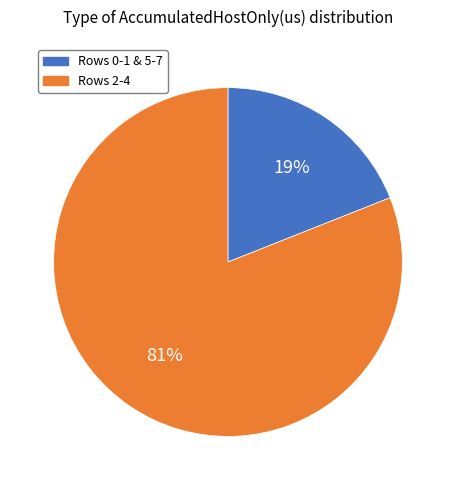

Does Rows 0-1 & 5-7 account for over 50% of the chart?

No